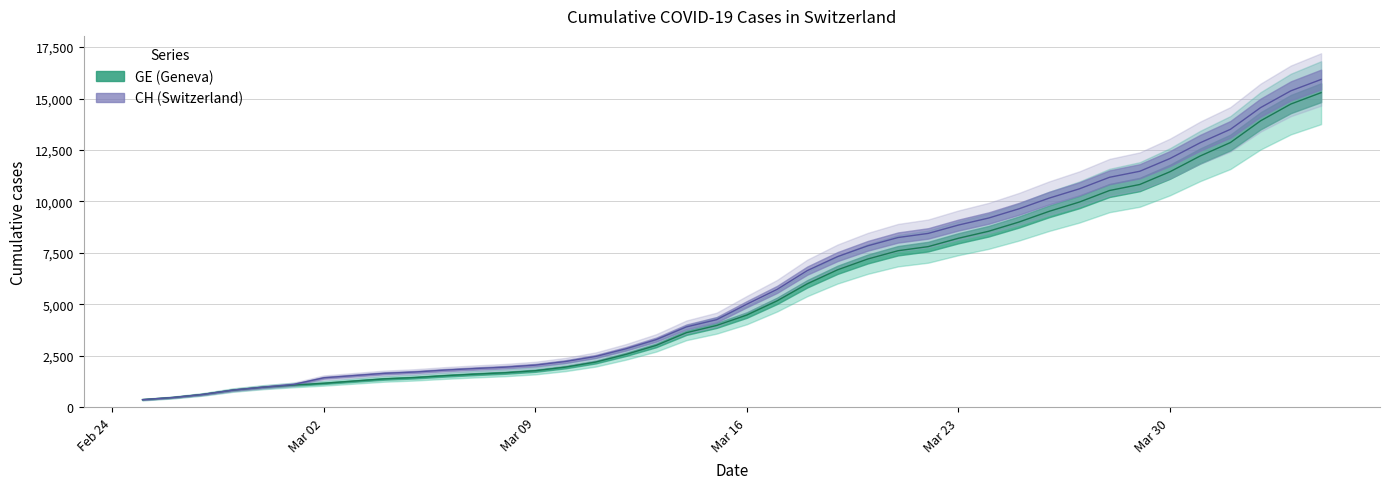

What is the highest value of the CH series?

15926